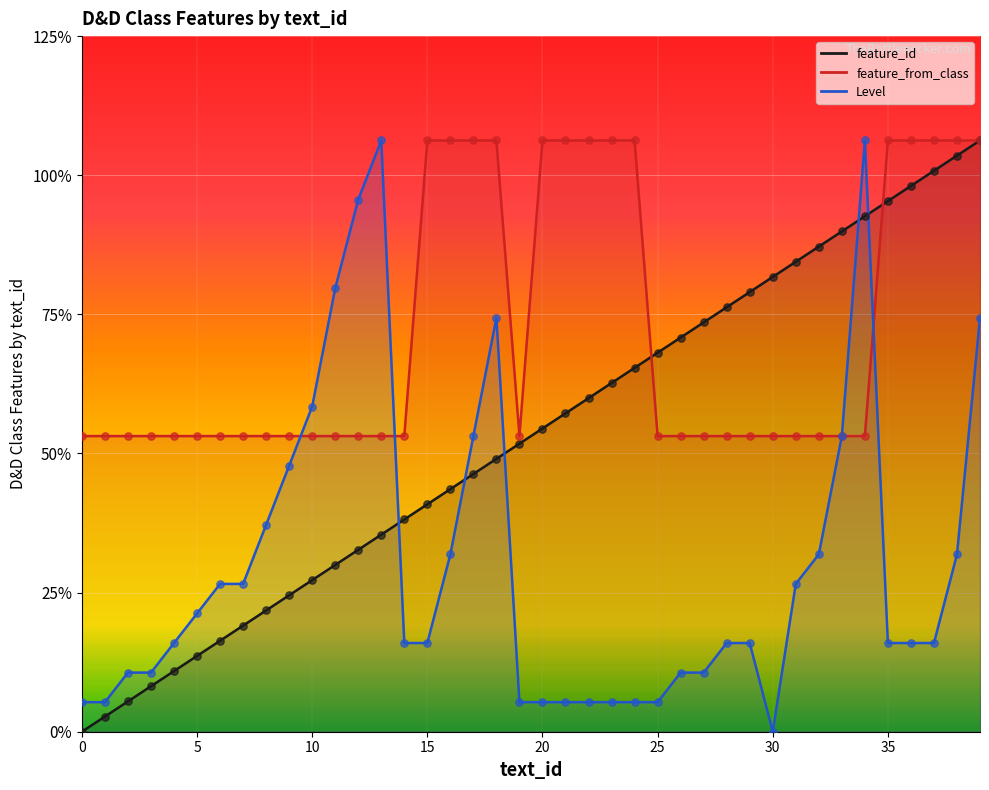

Which series reaches the minimum Y coordinate?

feature_id